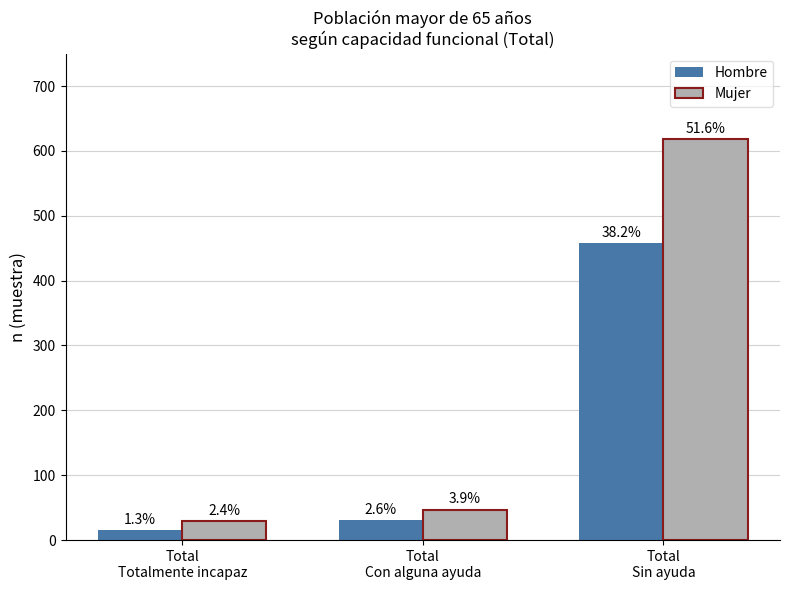

What are all the series names shown in the legend?

Hombre, Mujer